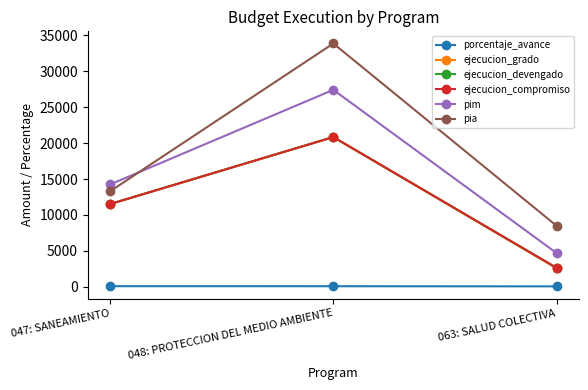

Which series has the largest total across all categories?

pia